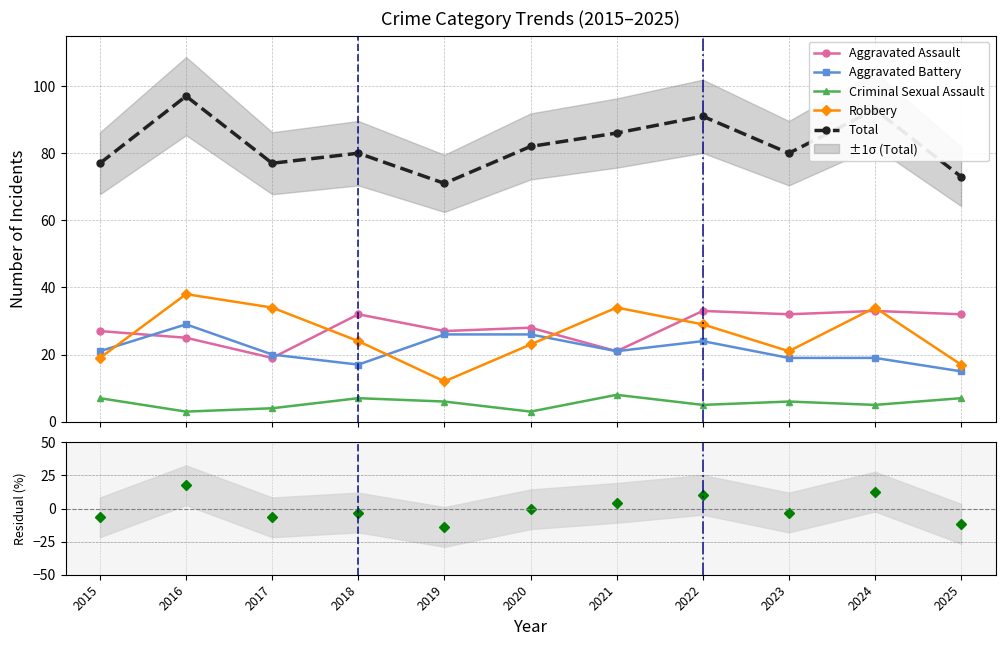

At which category does Residual (Total) reach its first local valley?

2017